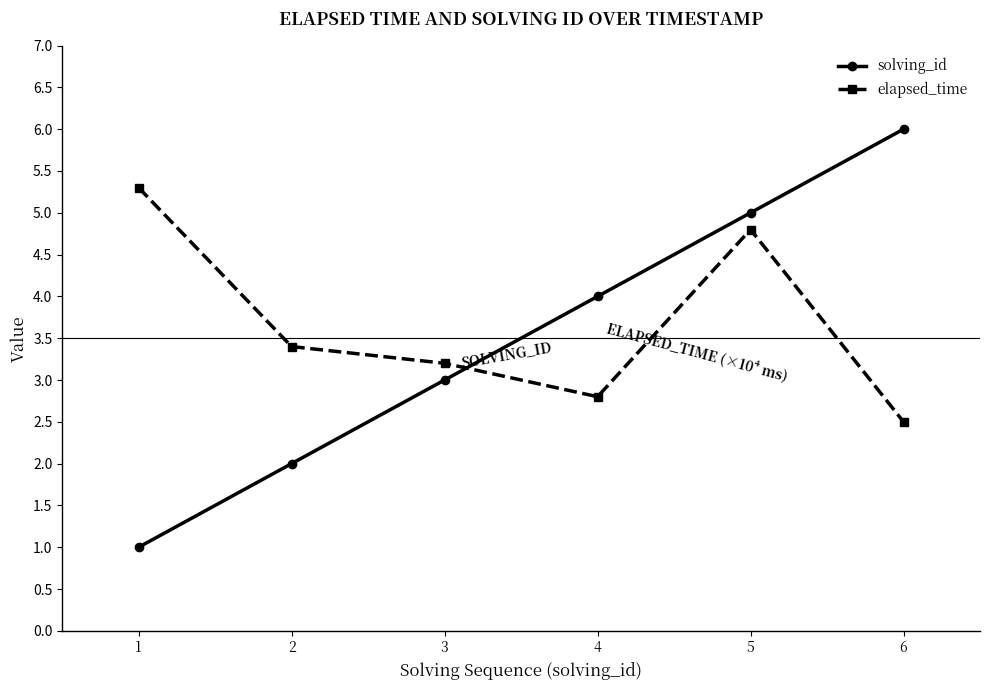

True or false: solving_id and elapsed_time intersect in this chart.

True